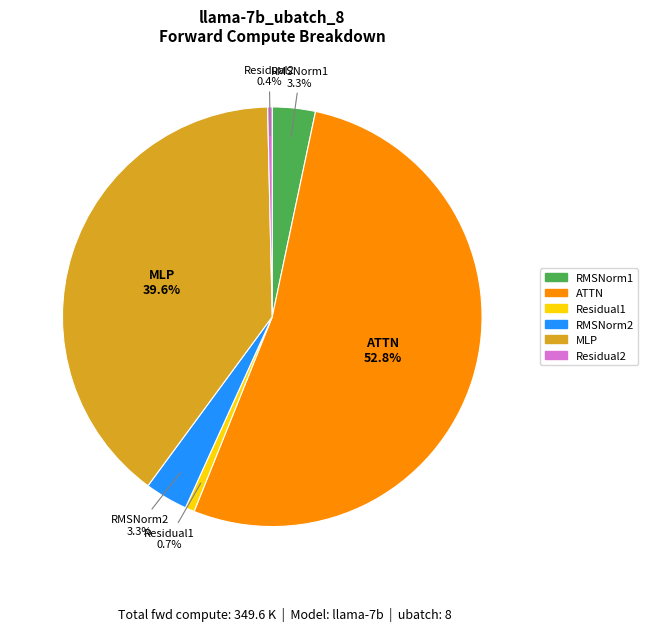

Is RMSNorm2 the majority of the pie?

No